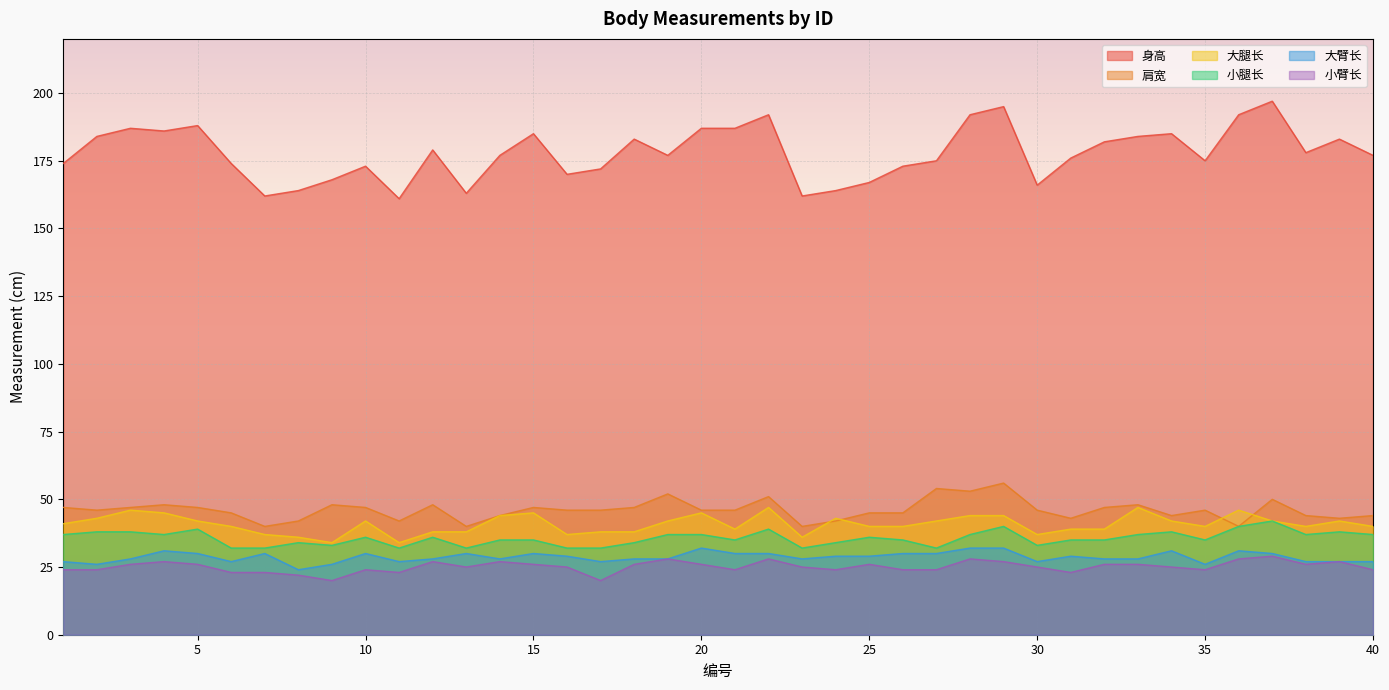

Between 2 and 5, which is larger?

5